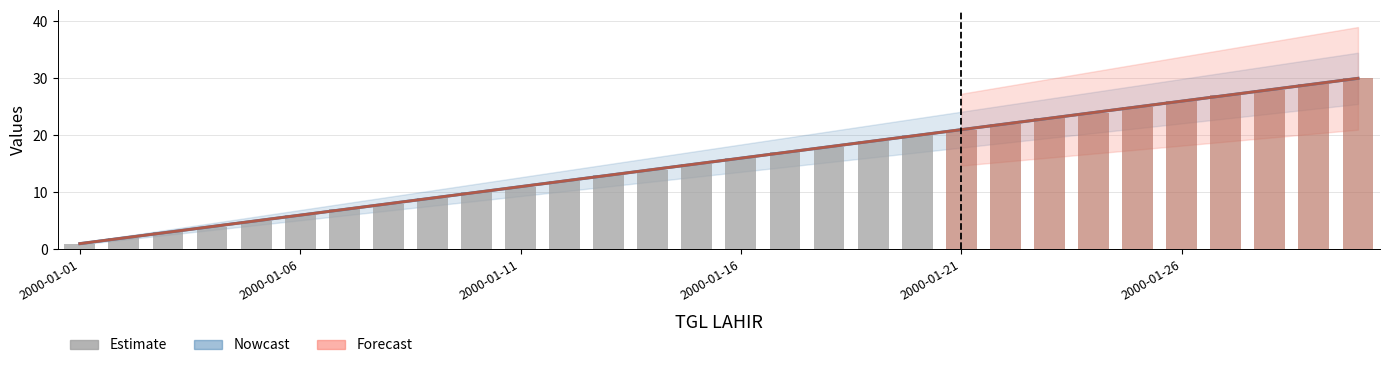

What is the difference between the NO UJIAN values at 2000-01-18 and 2000-01-25?

7.0